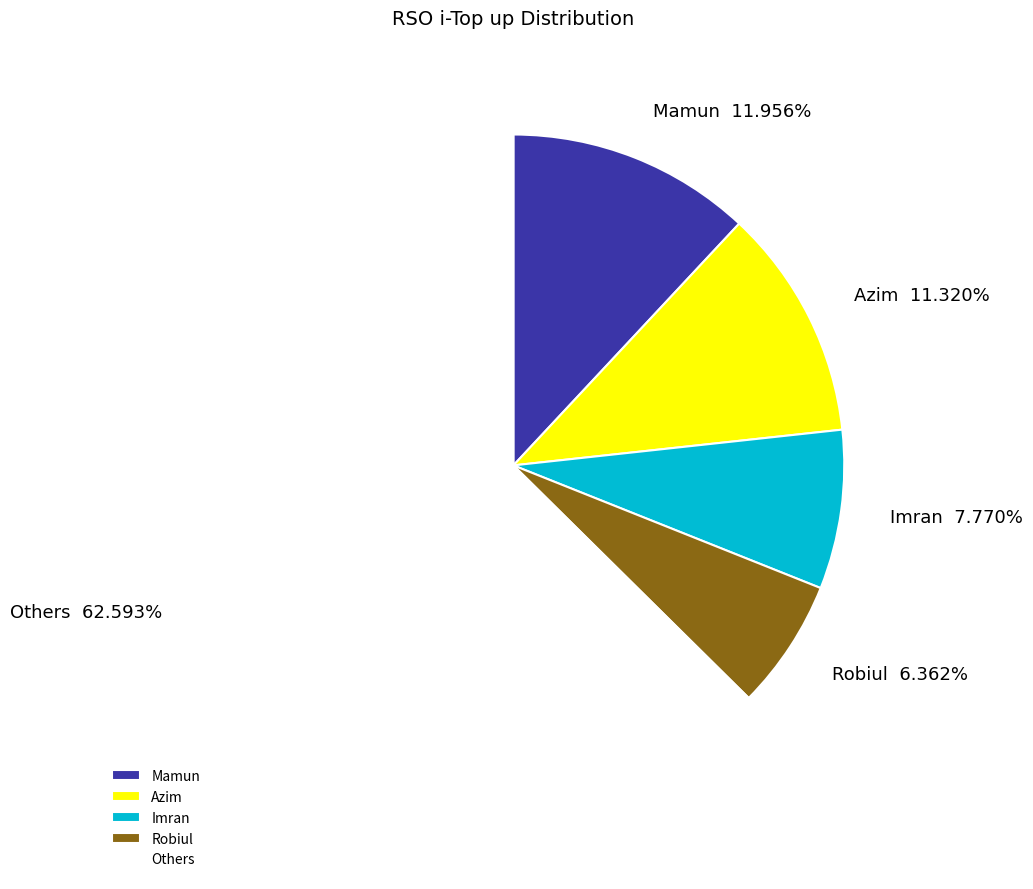

Which category has the smallest portion of the pie?

Robiul